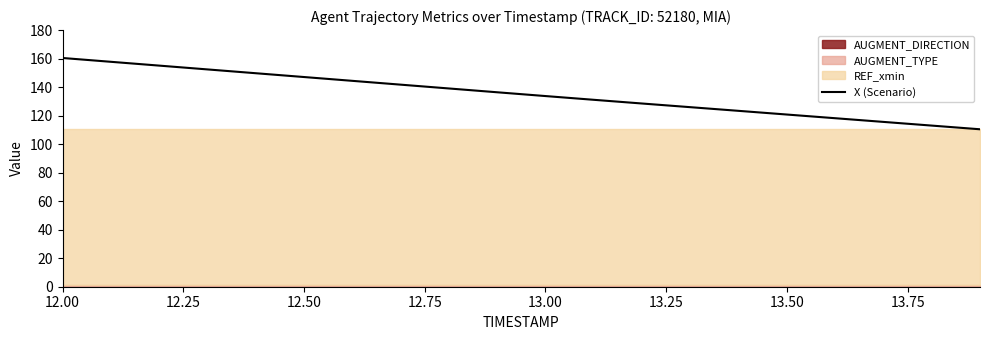

The value of X (Scenario) at 13.00 is 133.7. True or false?

True